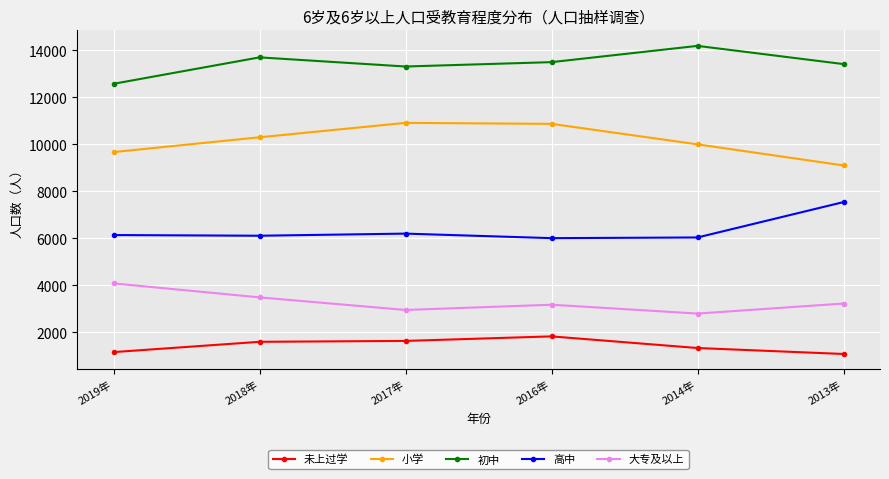

True or false: 初中 has a value of 13316 at 2017年.

True